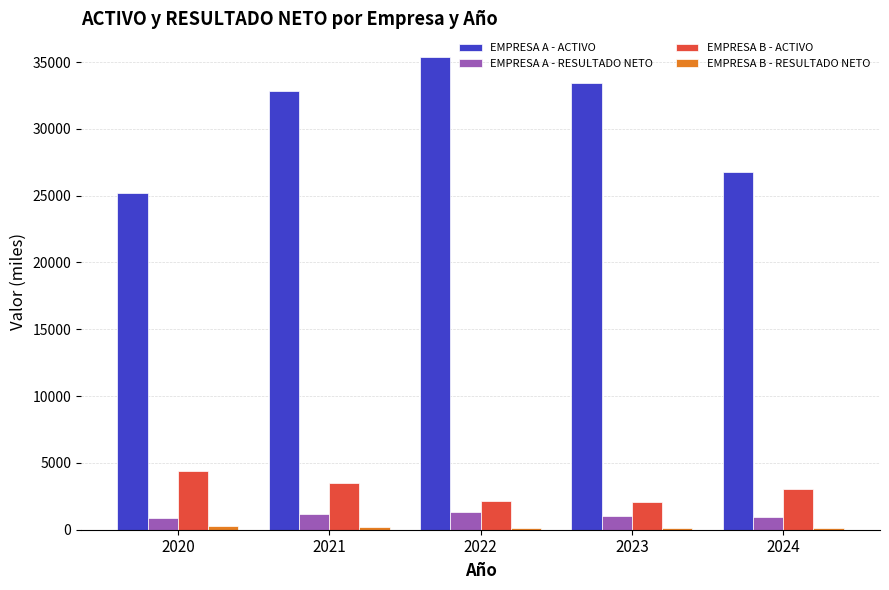

Which series changed the most between 2020 and 2023?

EMPRESA A - ACTIVO